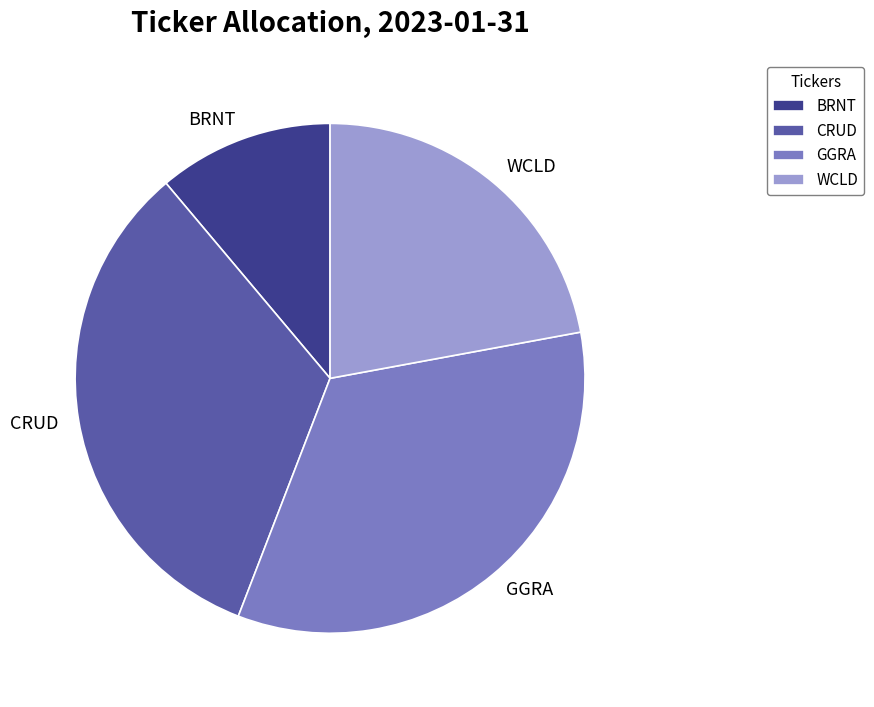

Which category has the biggest portion of the pie?

GGRA